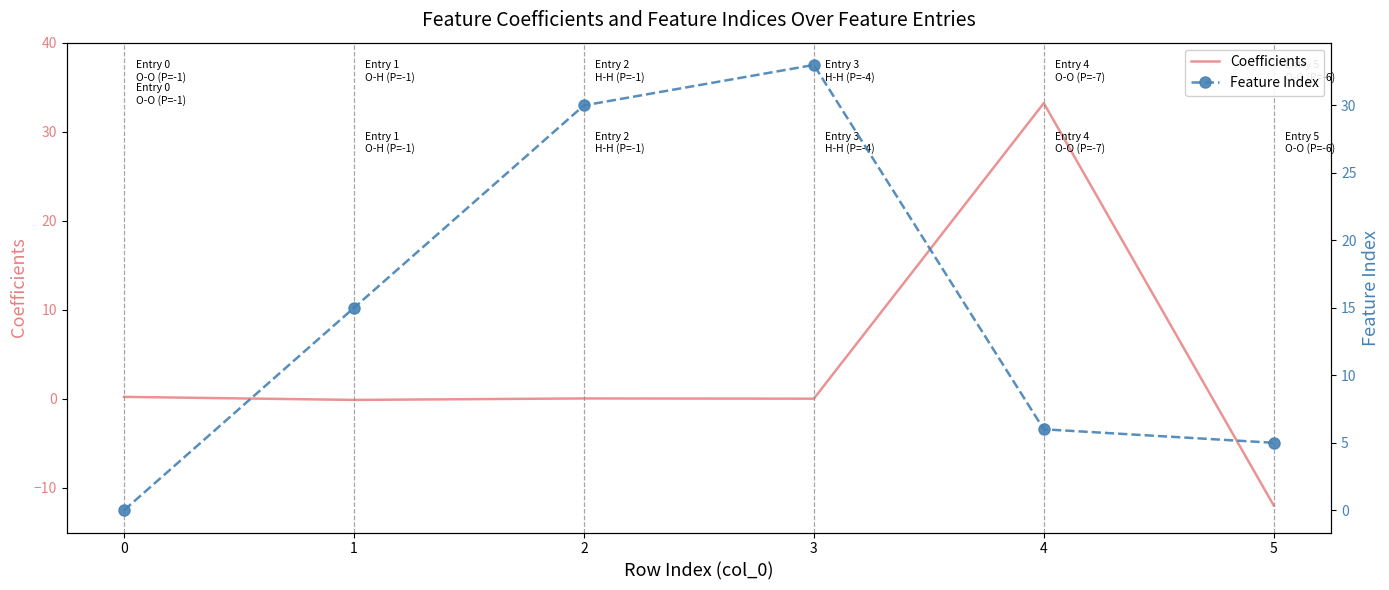

How many values in Feature Index are above zero?

5